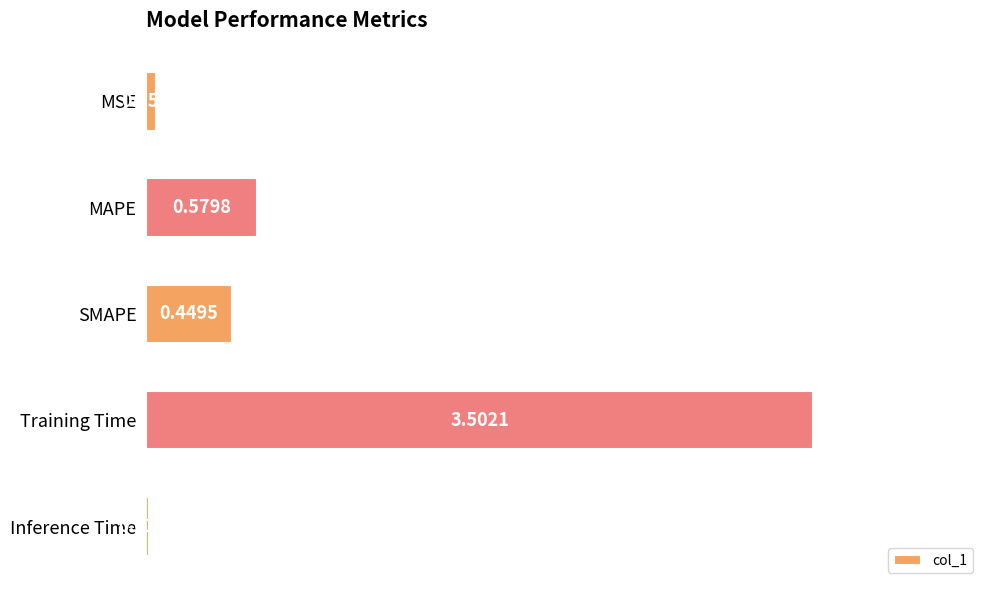

At which category does the chart reach its peak across all series?

Training Time